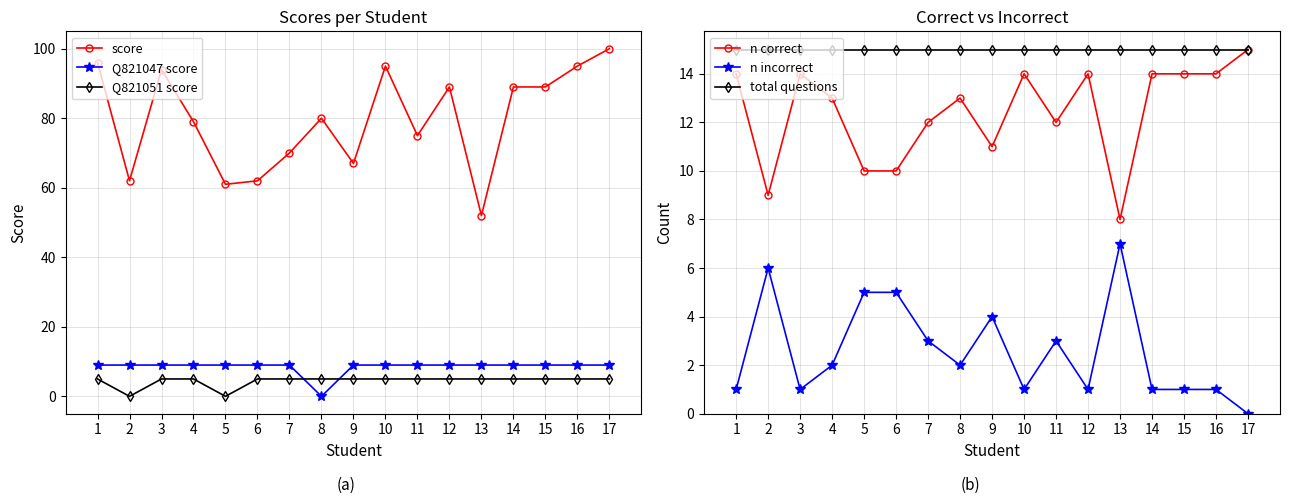

The value of n correct at 6 is 10. True or false?

True